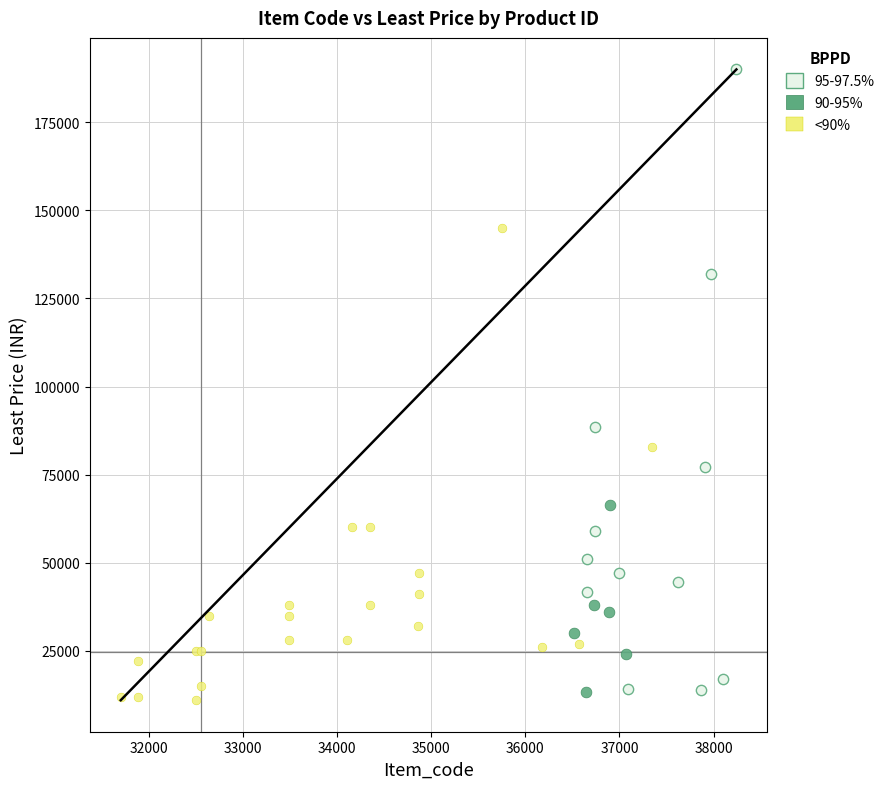

Which series contains the lowest Y value?

<90%